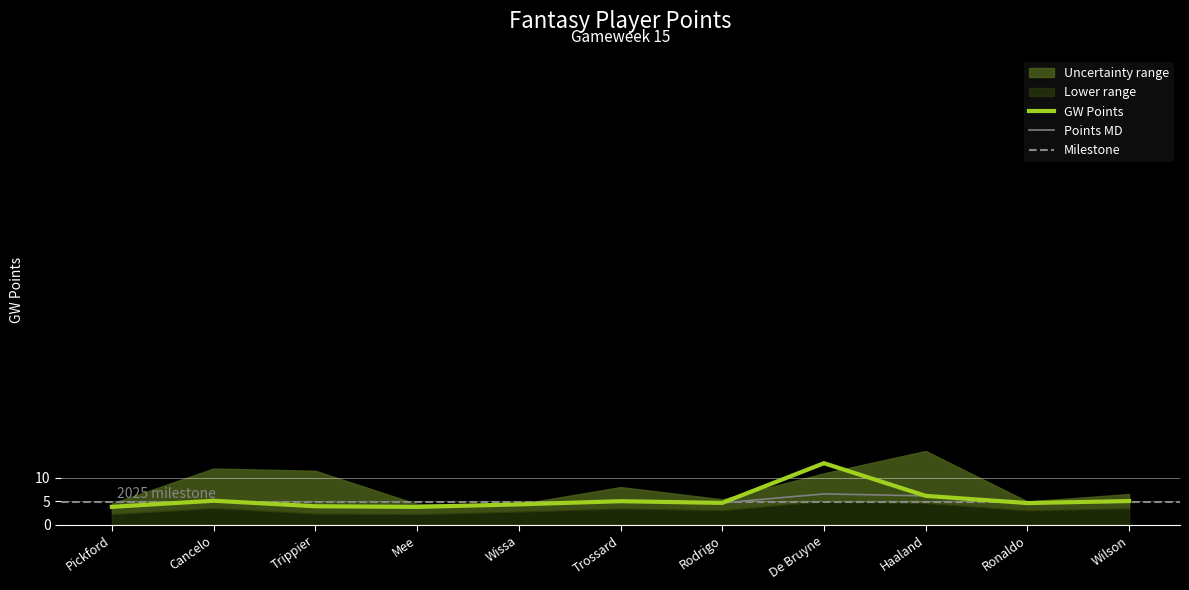

True or false: gw_points and points_md intersect in this chart.

False